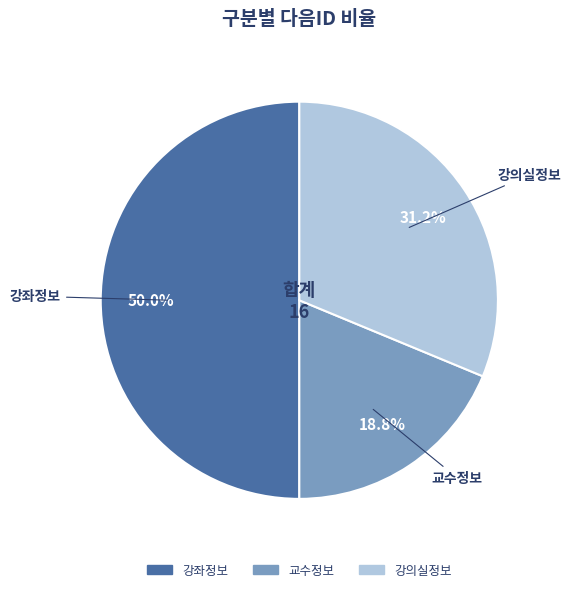

Rank the categories by value from highest to lowest.

강좌정보, 강의실정보, 교수정보